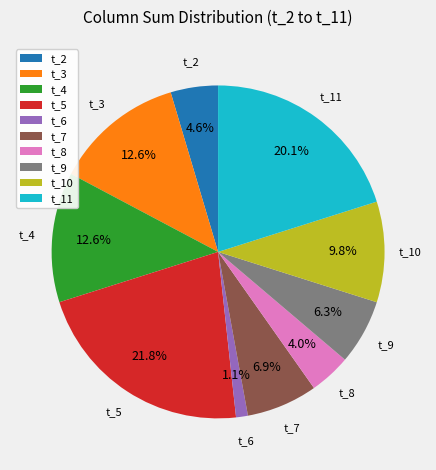

Does any single category account for the majority?

No